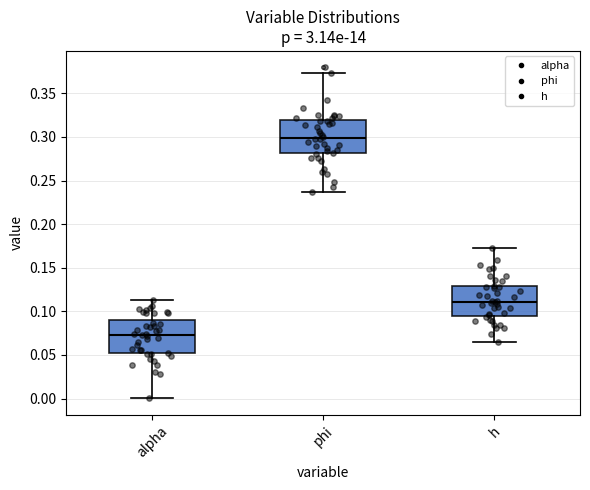

Reading left to right, transcribe this box plot: for each box, give where its median line is, the range the box spans, and where its two whiskers end, as read against the y-axis. The values are not printed on the chart, so give them approximately, as read against the axis.

alpha: median 0.075, box 0.050 to 0.090, whiskers 0.000 to 0.115
phi: median 0.300, box 0.280 to 0.320, whiskers 0.235 to 0.375
h: median 0.110, box 0.095 to 0.130, whiskers 0.065 to 0.175